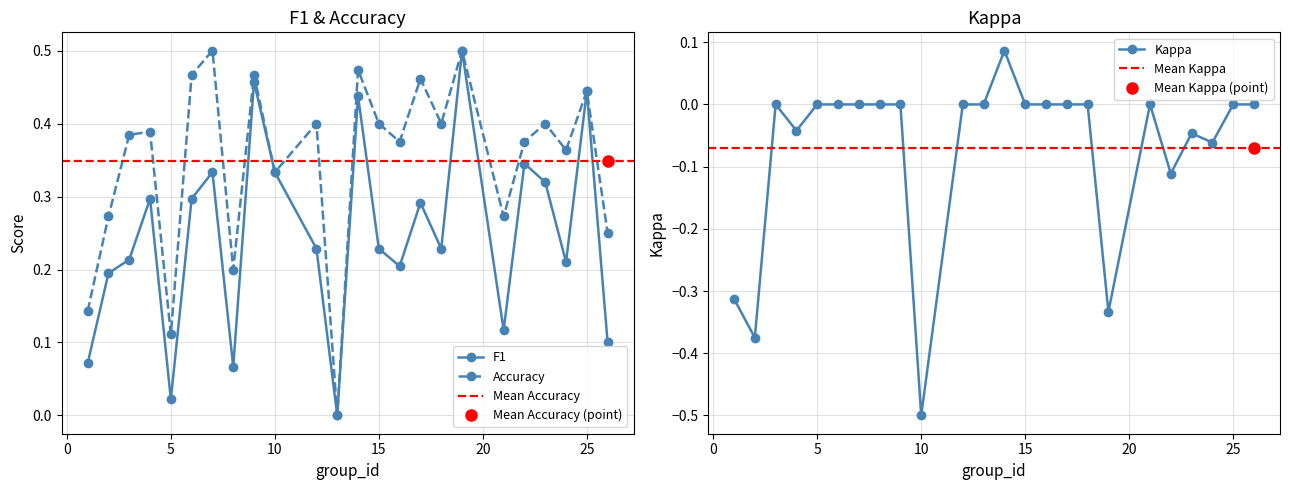

What is the sum of the f1 values at 21 and 15?

0.3